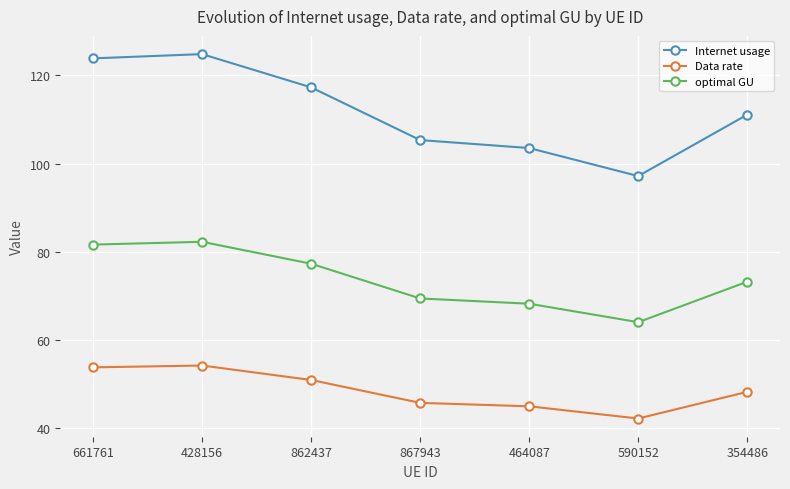

Which series has the largest total across all categories?

Internet usage